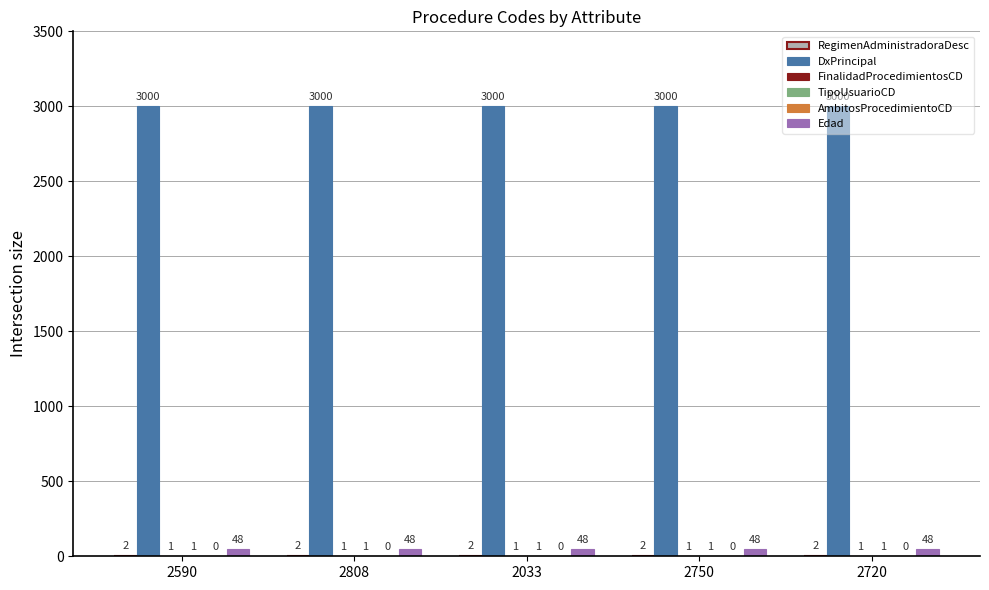

How many series are shown in this chart?

5